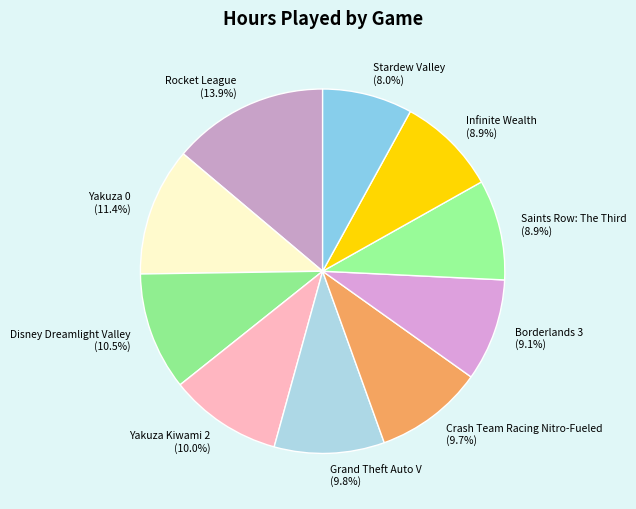

How much of the chart is everything except Yakuza Kiwami 2?

90.0%